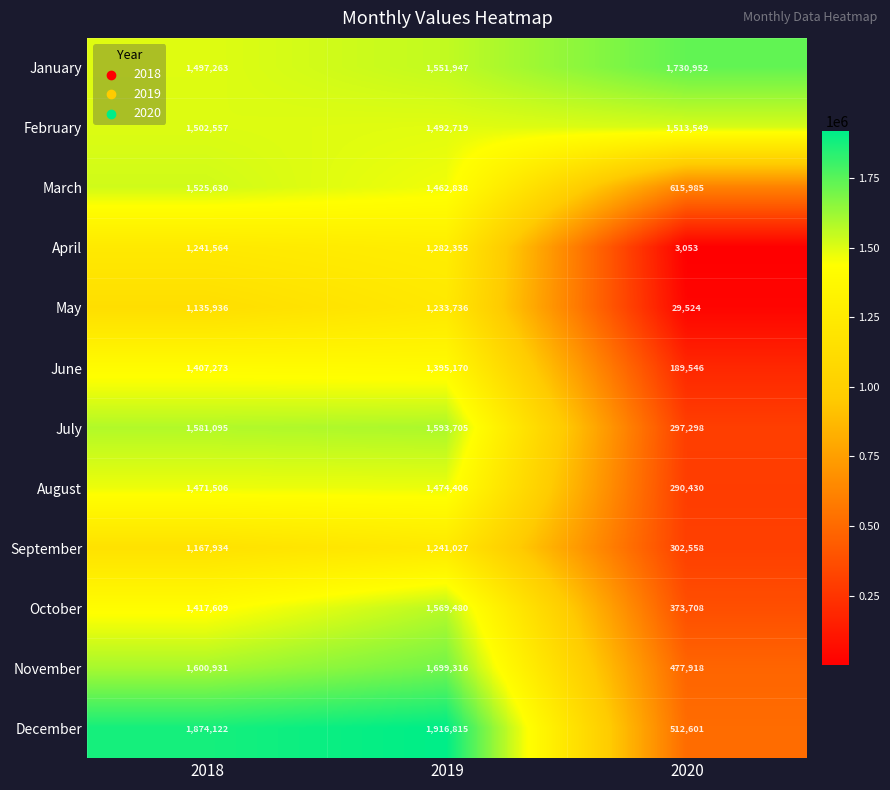

What is the sum of the December values at 2019 and 2018?

3790937